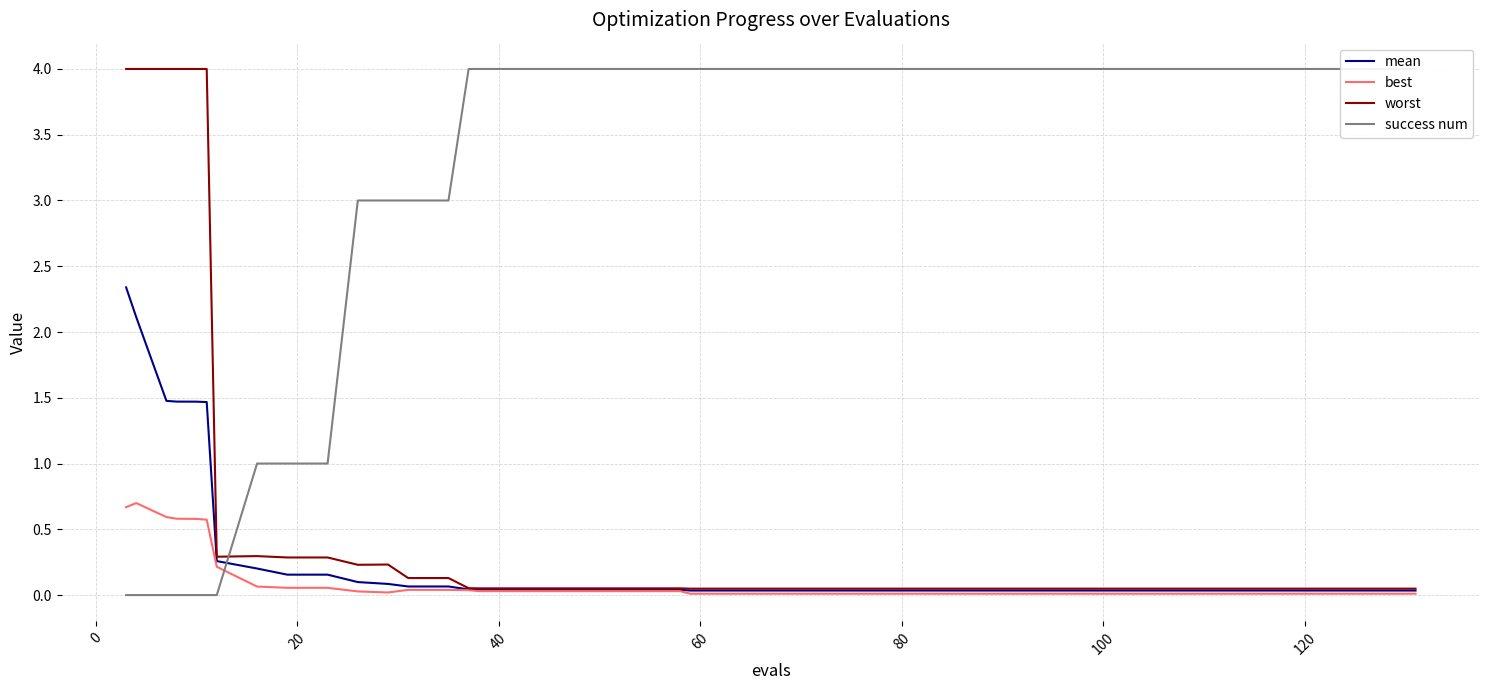

How many categories are shown in the chart?

40